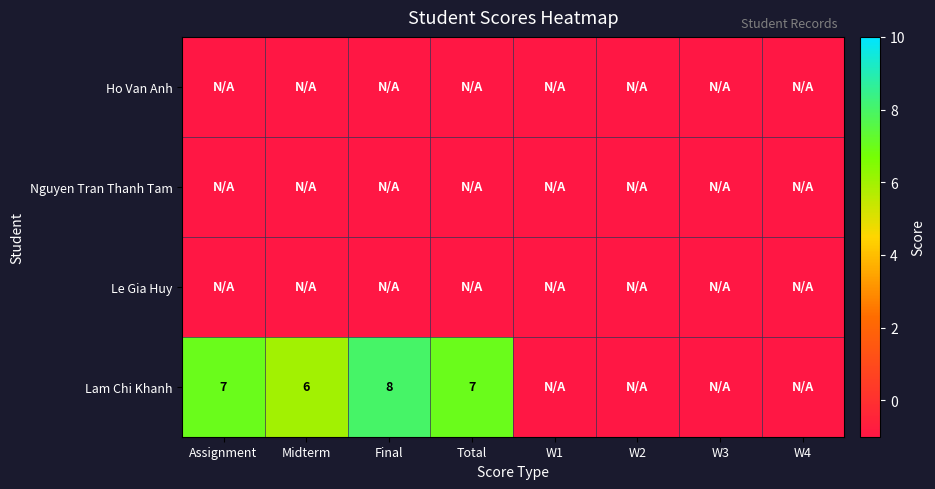

What is the lowest value of the Lam Chi Khanh series?

-1